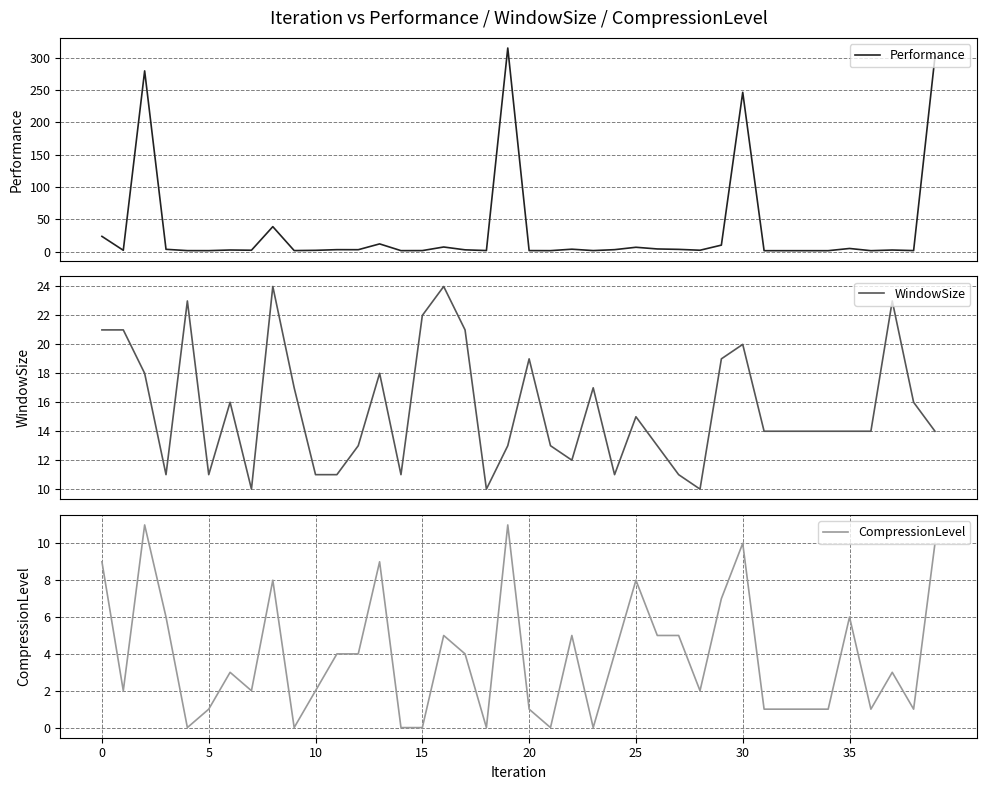

What is the average value of the CompressionLevel series?

3.8